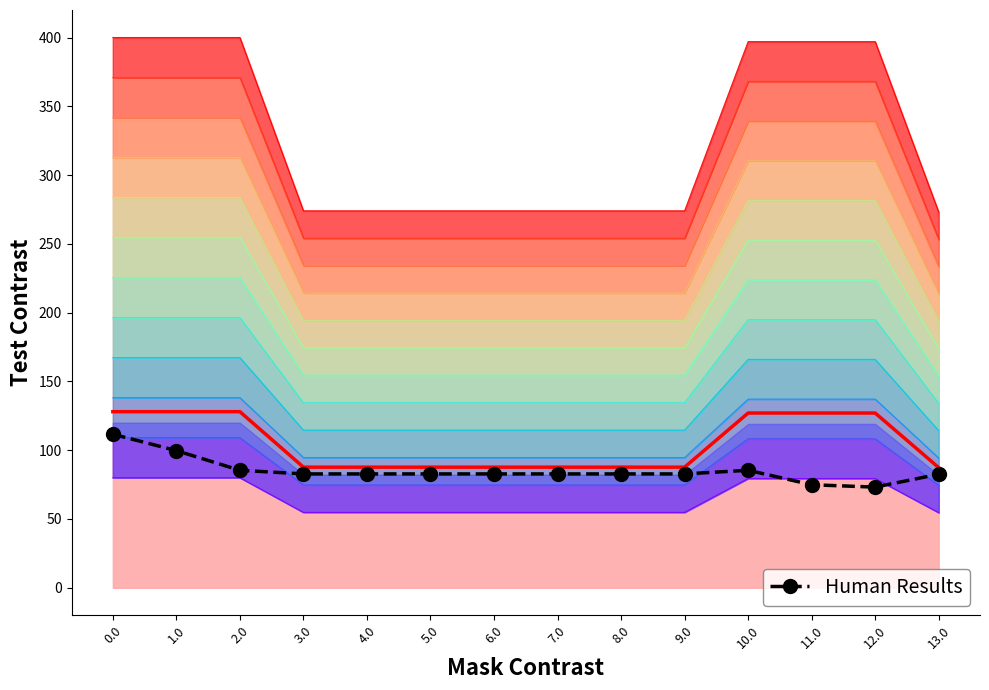

Does the chart have visible grid lines?

No